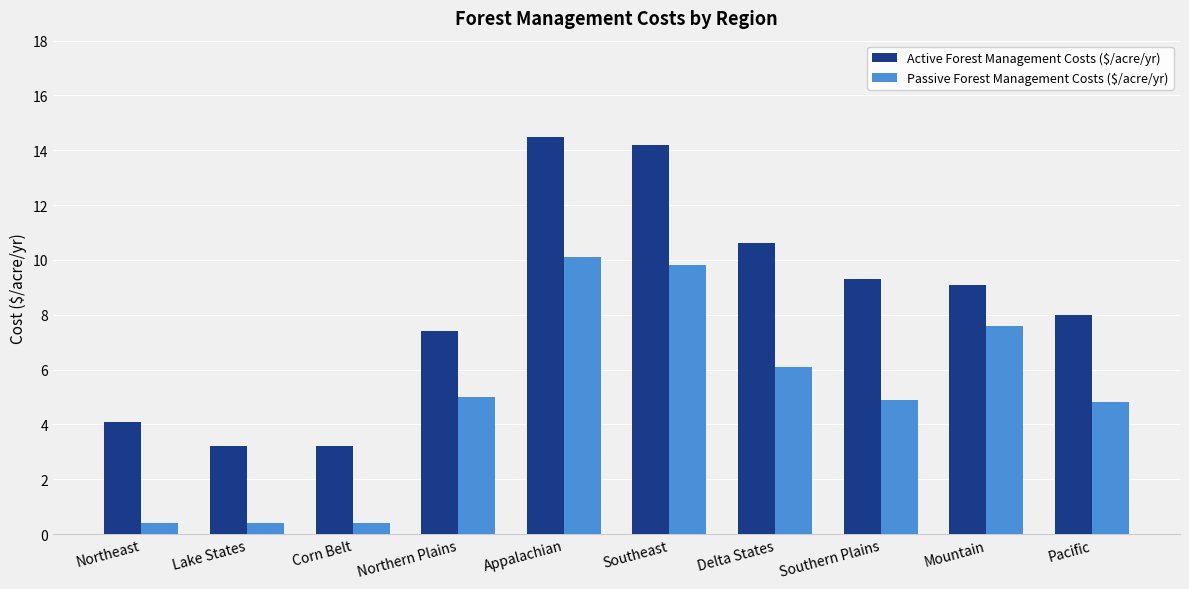

What is the greatest value displayed?

14.5